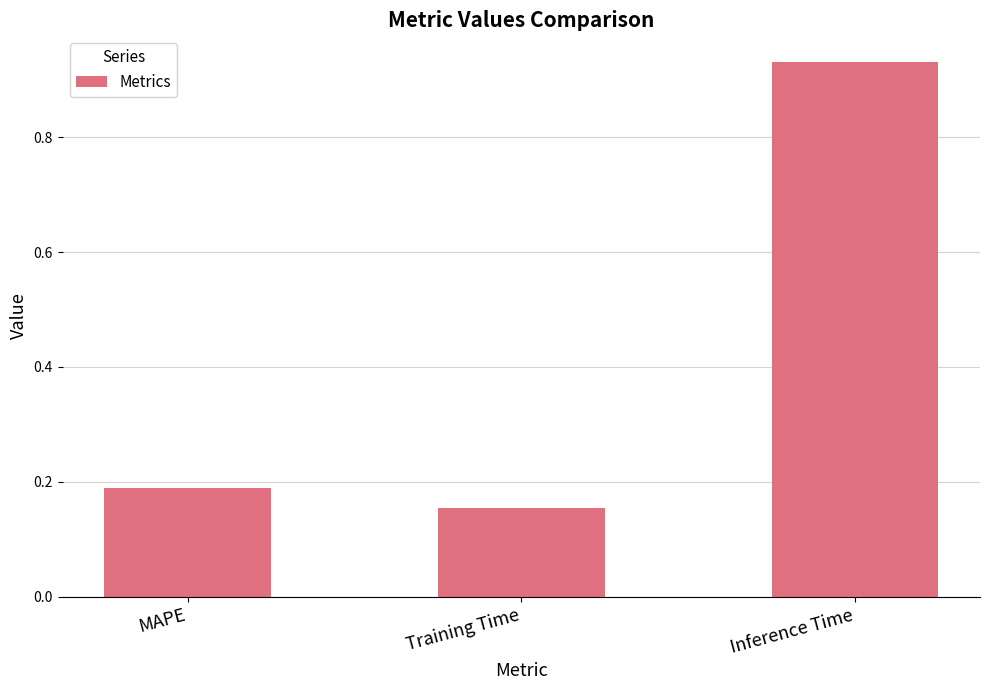

Which label corresponds to the smallest value in the chart?

Training Time